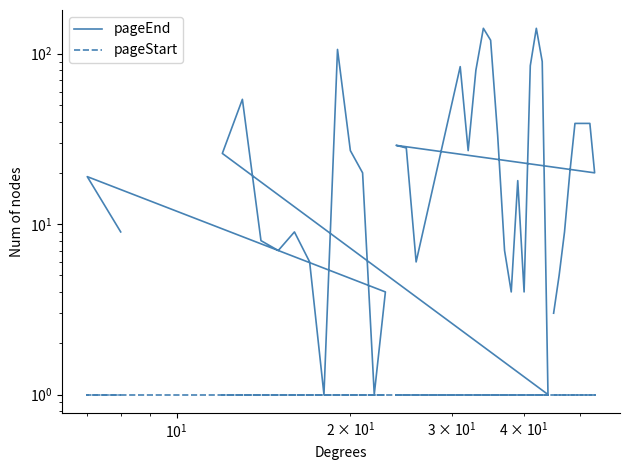

How many data points does each series have?

40